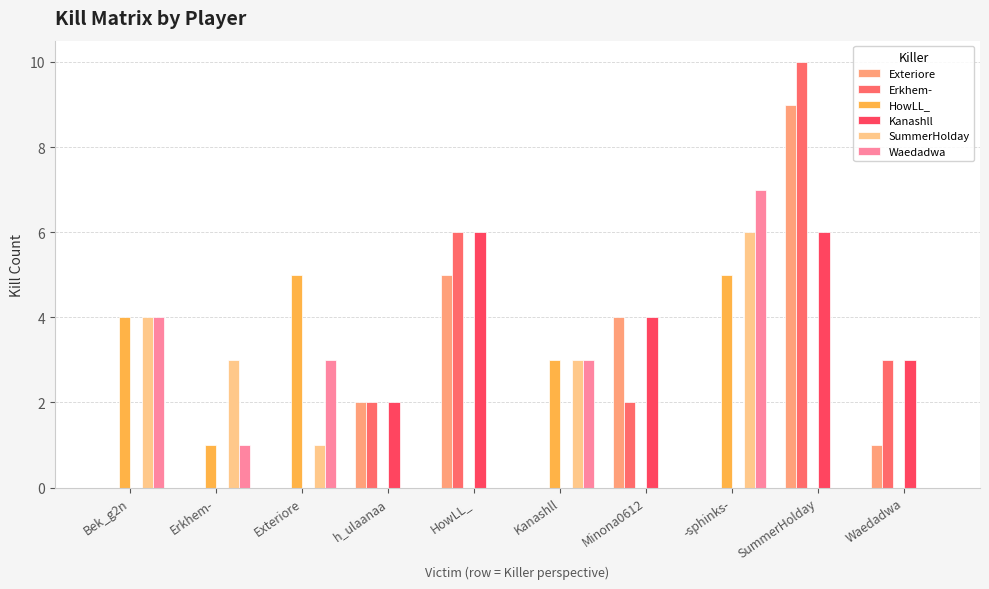

What is the difference between the maximum and minimum values in the HowLL_ series?

5